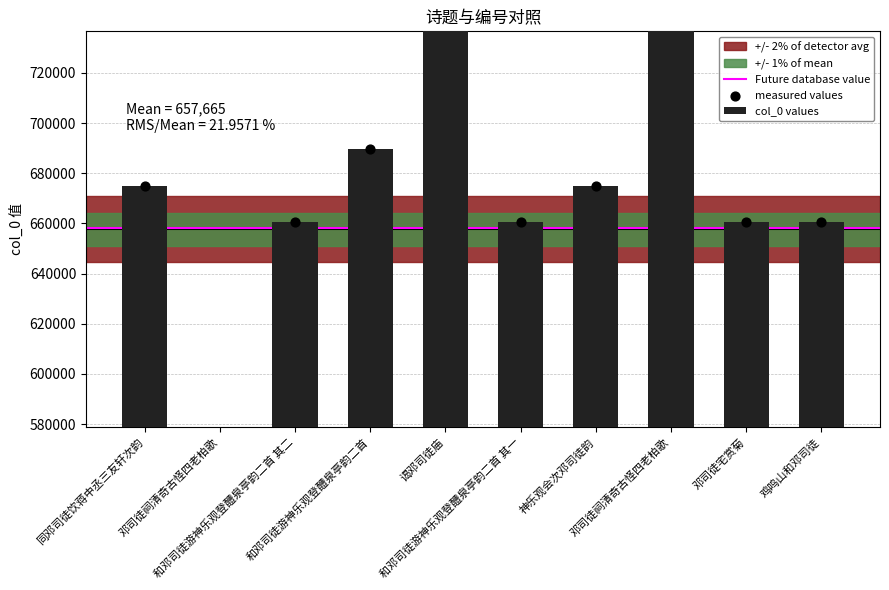

What is the change in value from 同邓司徒饮蒋中丞三友轩次韵 to 和邓司徒游神乐观登醴泉亭韵二首 其二?

-14125